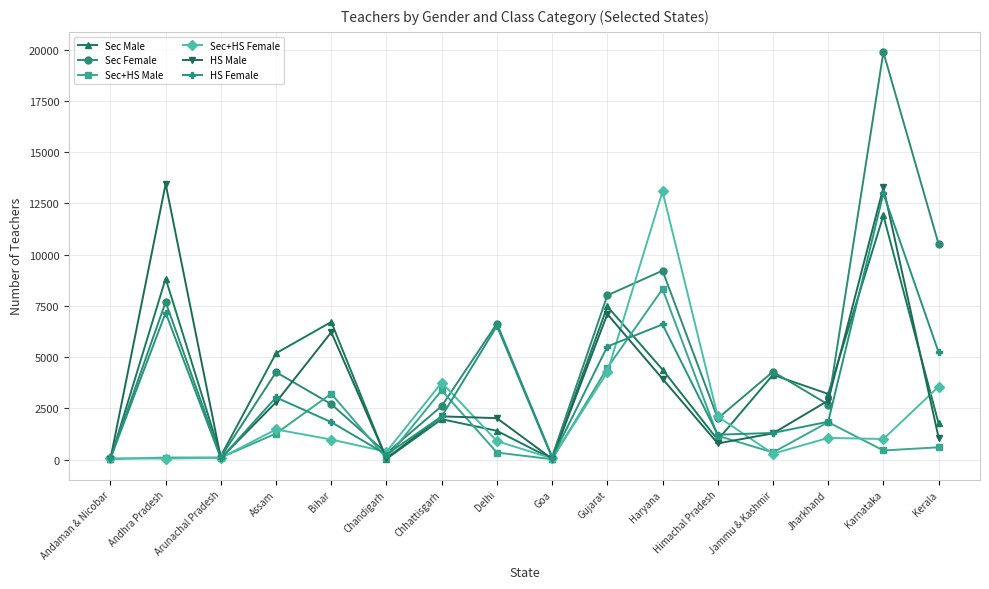

How many interior local valleys does the Sec Female series have?

5